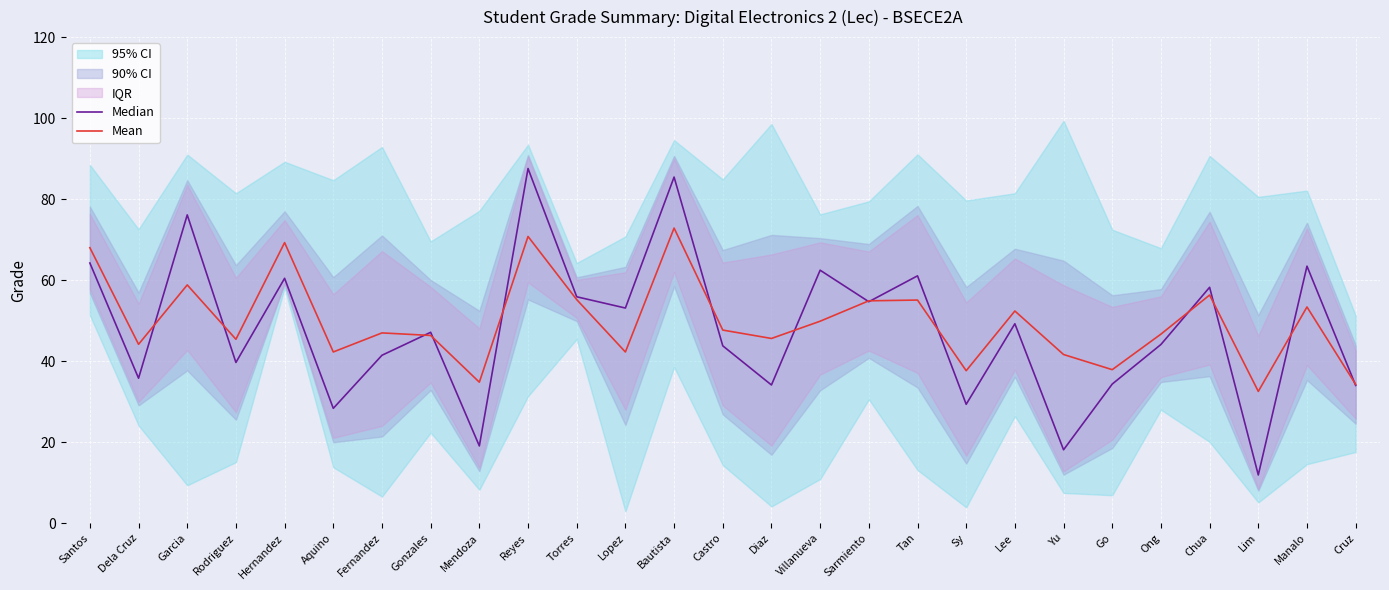

At how many categories does at least one series exceed 22?

27